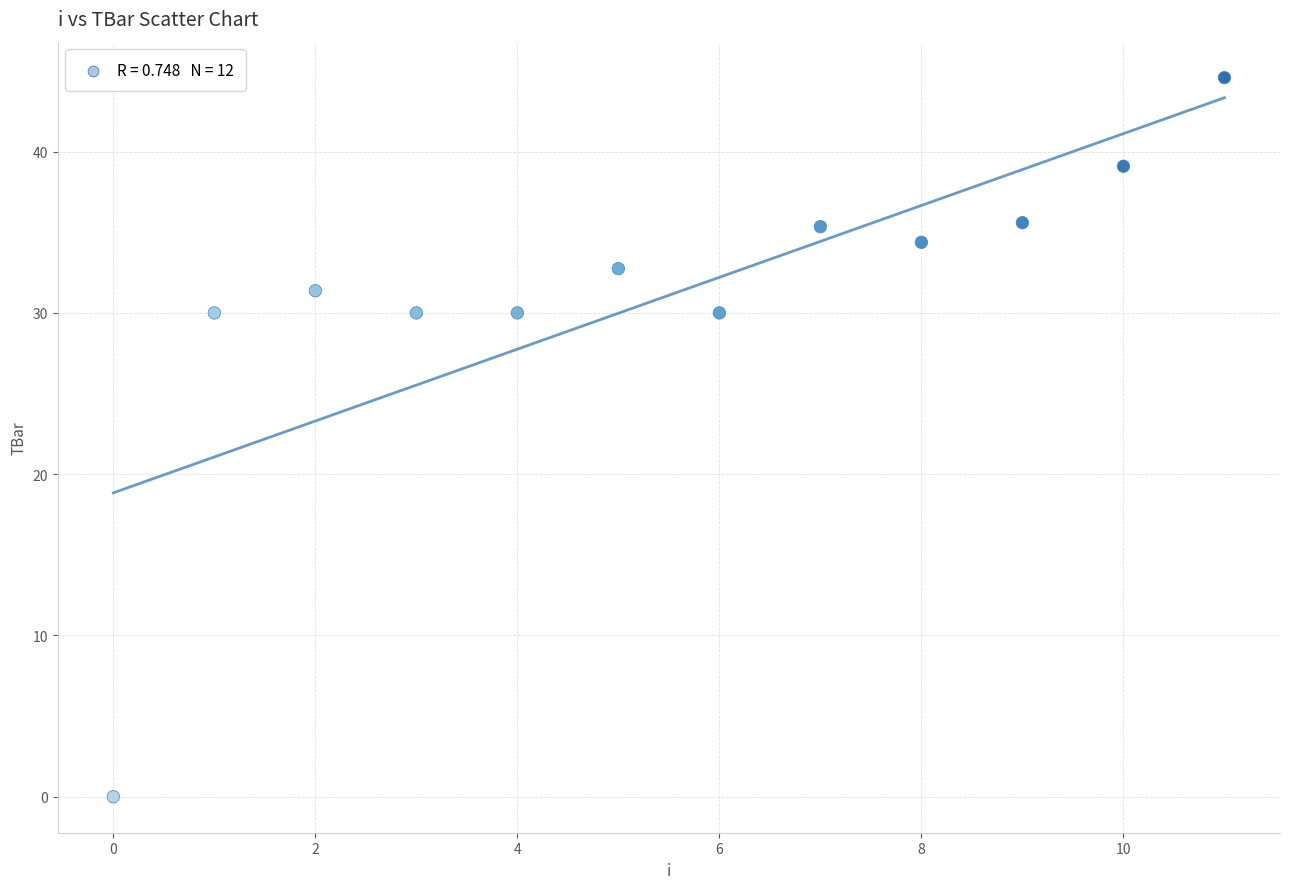

What is the average Y value?

31.1